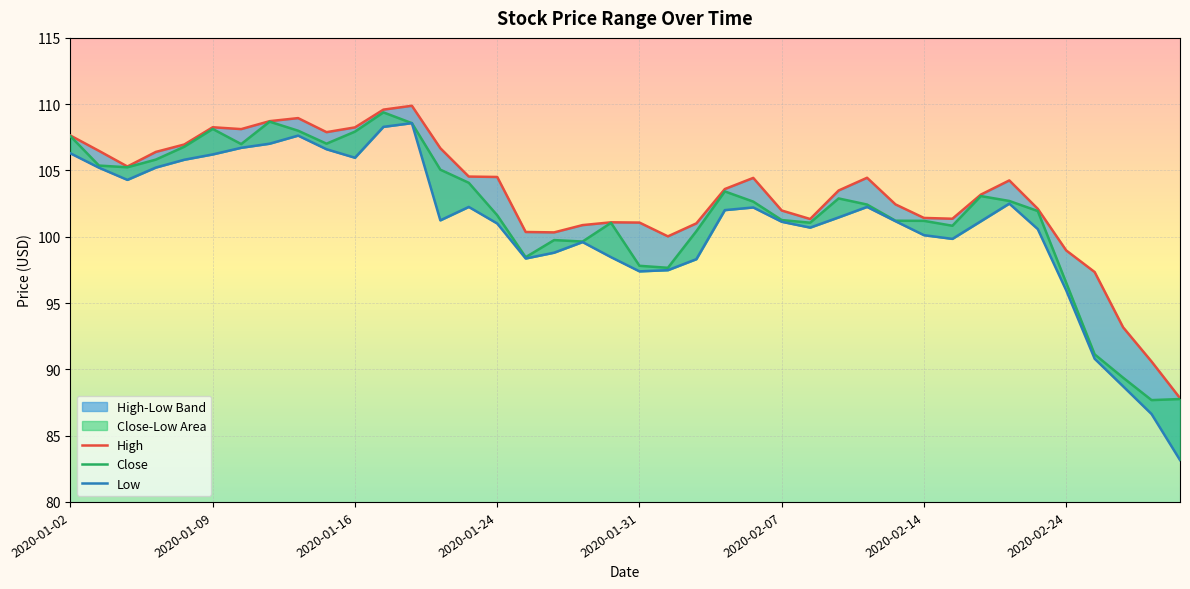

What is the label of the 31st point from the right?

2020-01-15